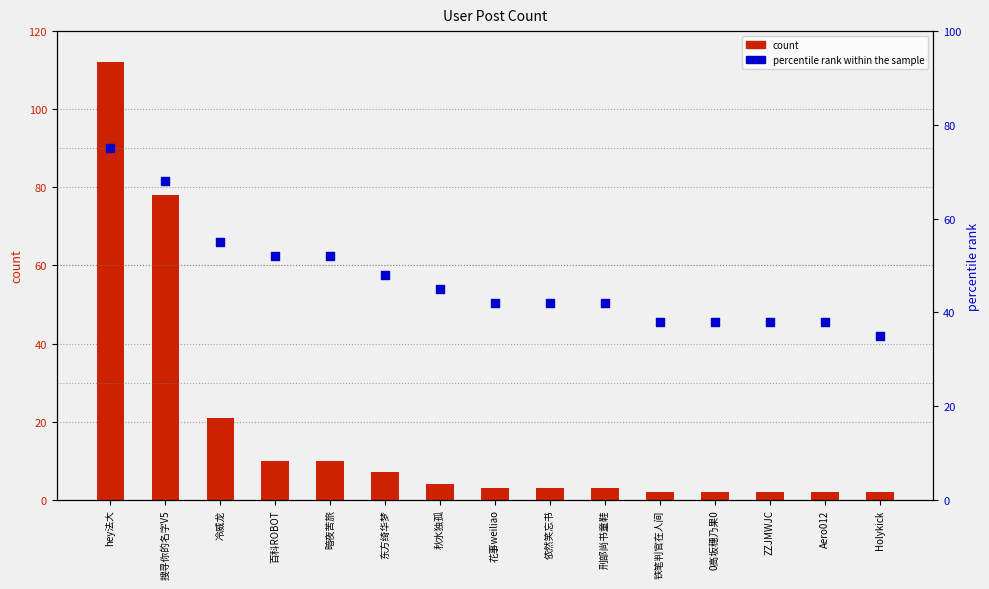

What is the total value across all series at ZZJMWJC?

40